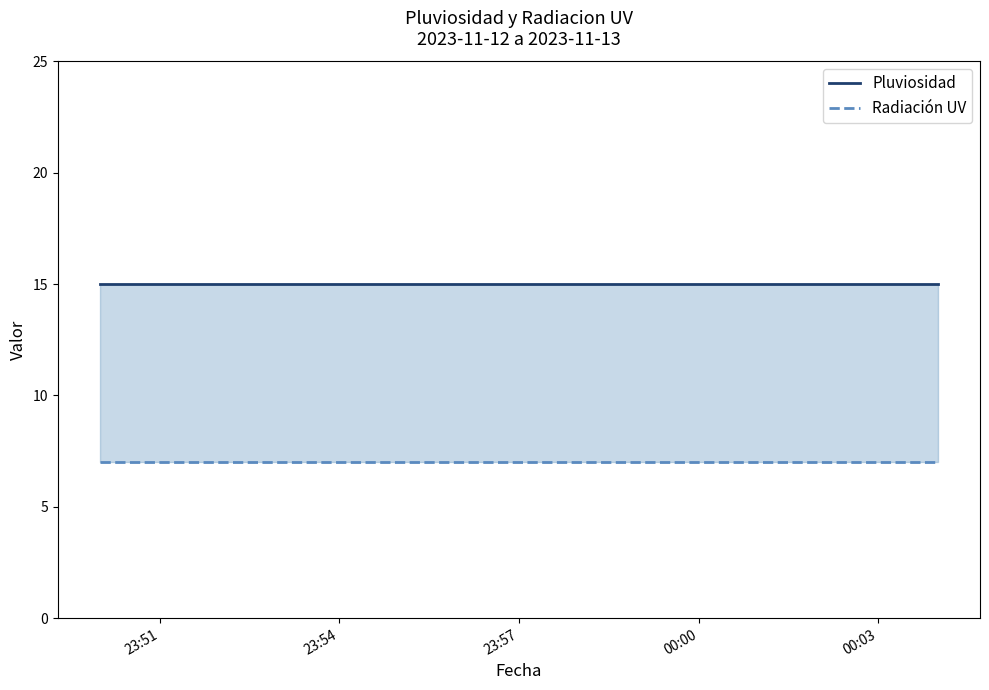

How many distinct data groups are displayed?

2